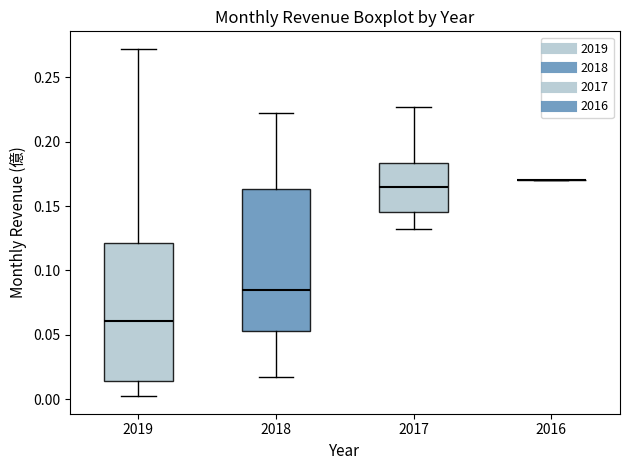

Reading left to right, transcribe this box plot: for each box, give where its median line is, the range the box spans, and where its two whiskers end, as read against the y-axis. The values are not printed on the chart, so give them approximately, as read against the axis.

2019: median 0.060, box 0.015 to 0.120, whiskers 0.000 to 0.270
2018: median 0.085, box 0.055 to 0.165, whiskers 0.020 to 0.220
2017: median 0.165, box 0.145 to 0.185, whiskers 0.130 to 0.225
2016: box collapsed to a line at 0.170, whiskers 0.170 to 0.170